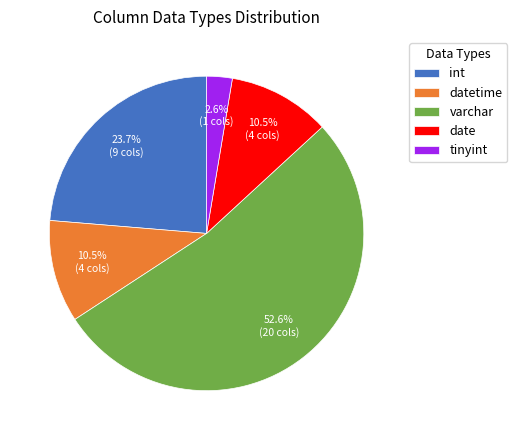

What is the majority slice?

varchar